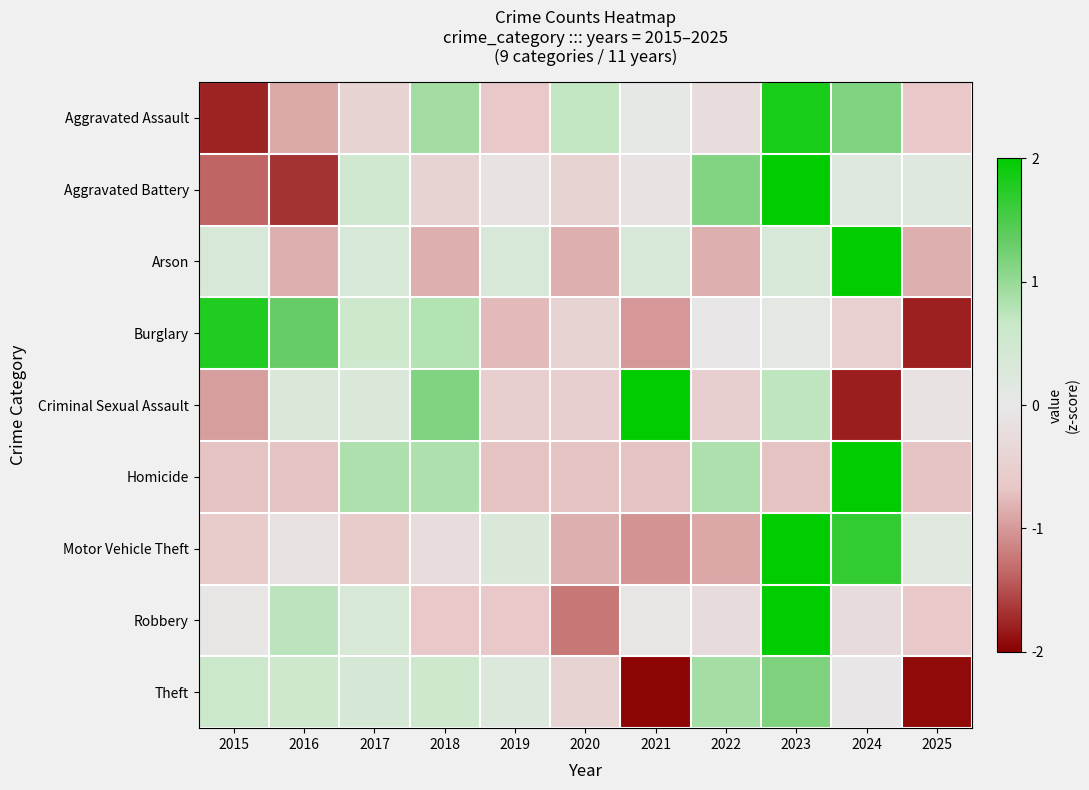

Count the number of categories in the chart.

11